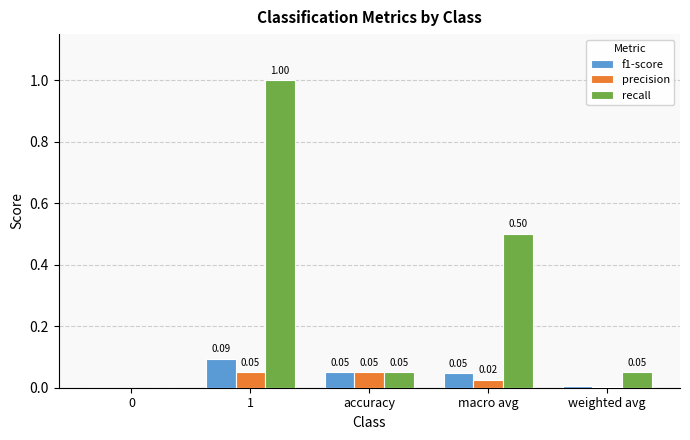

How many groups of bars are there?

5